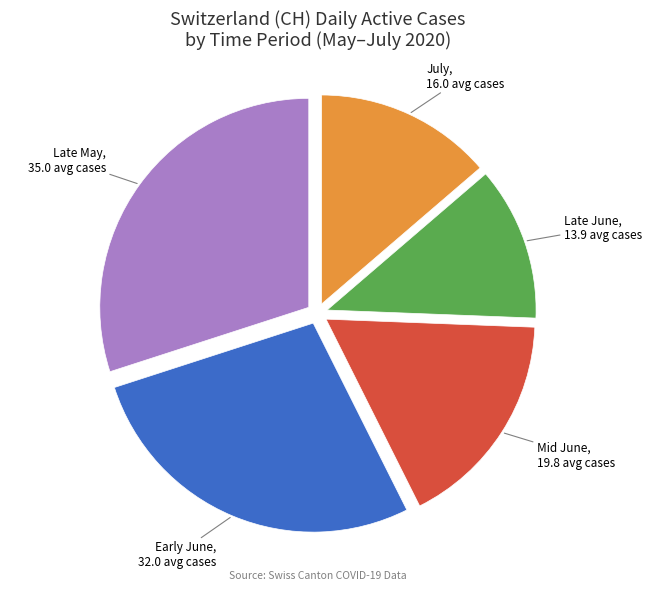

What is the largest slice in the pie chart?

Late May